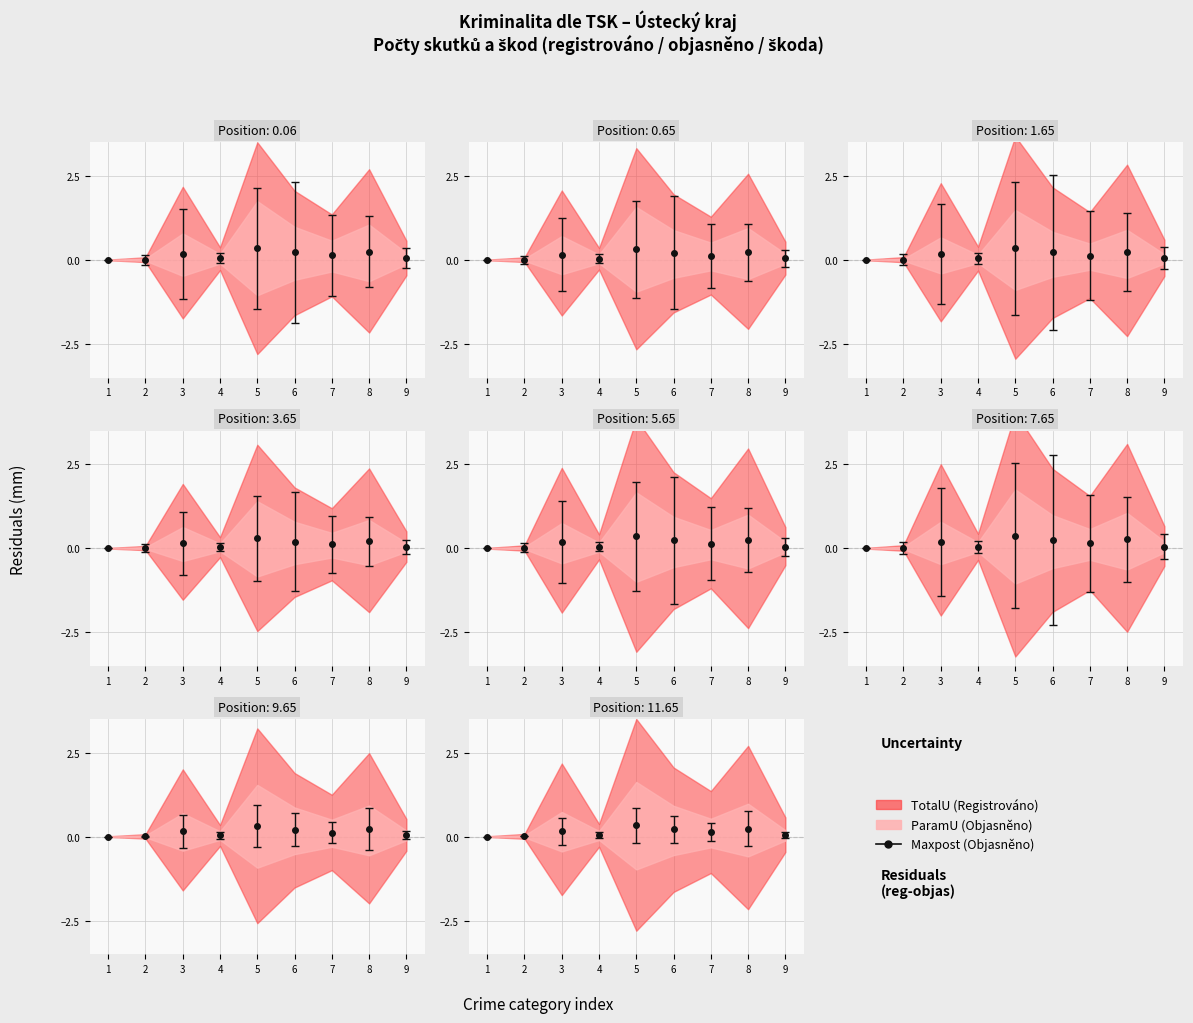

Does the chart display data point markers on the line(s)?

Yes